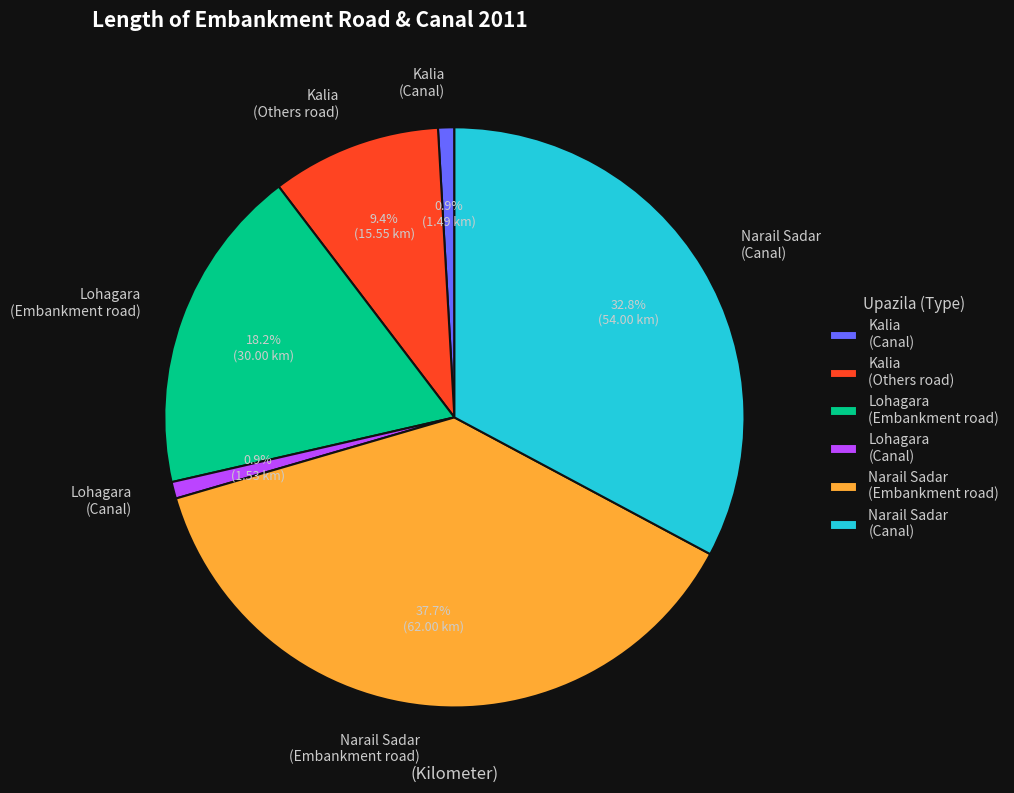

Combined, what portion of the pie is Kalia (Canal) and Lohagara (Embankment road)?

19.1%